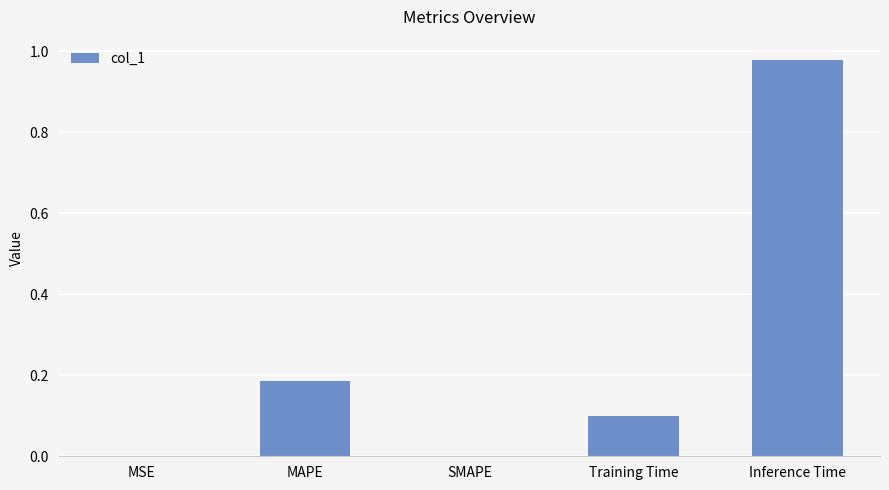

At which category does the chart reach its peak across all series?

Inference Time